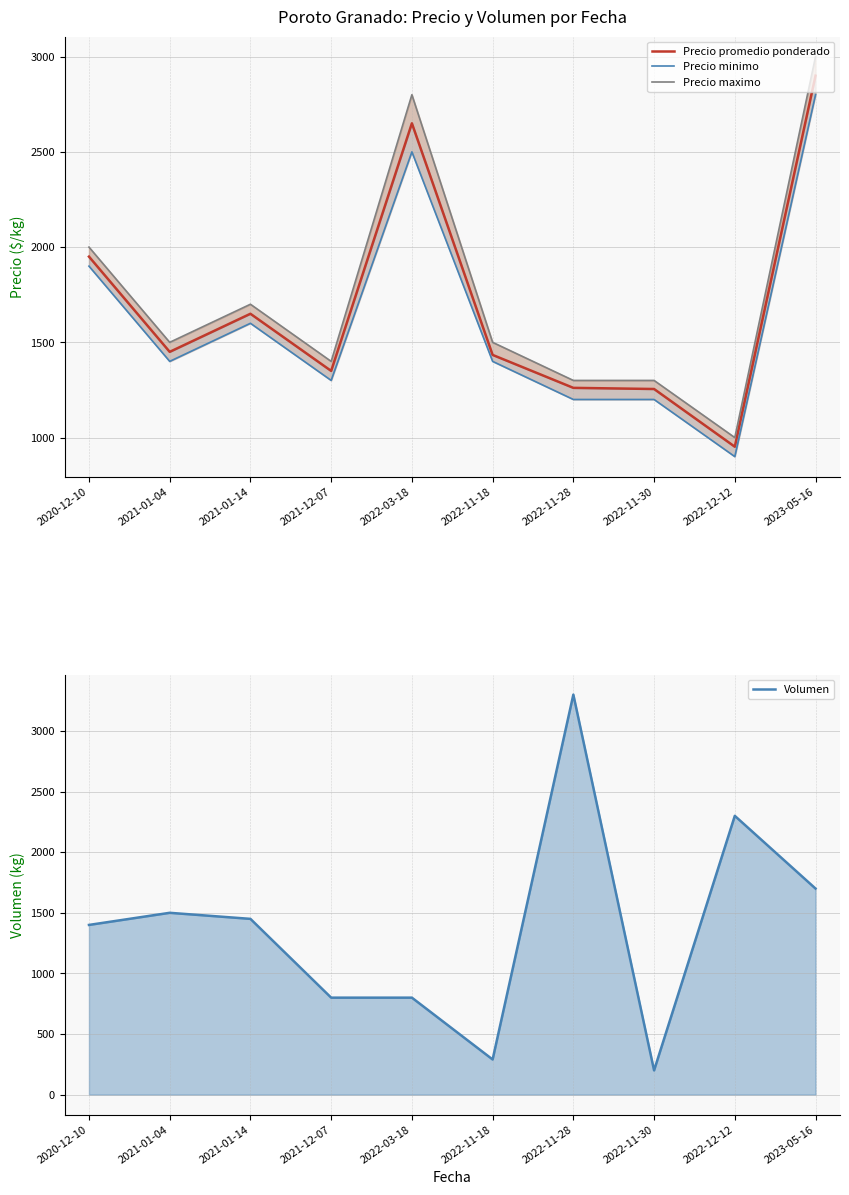

True or false: Precio promedio ponderado and Precio minimo intersect in this chart.

False